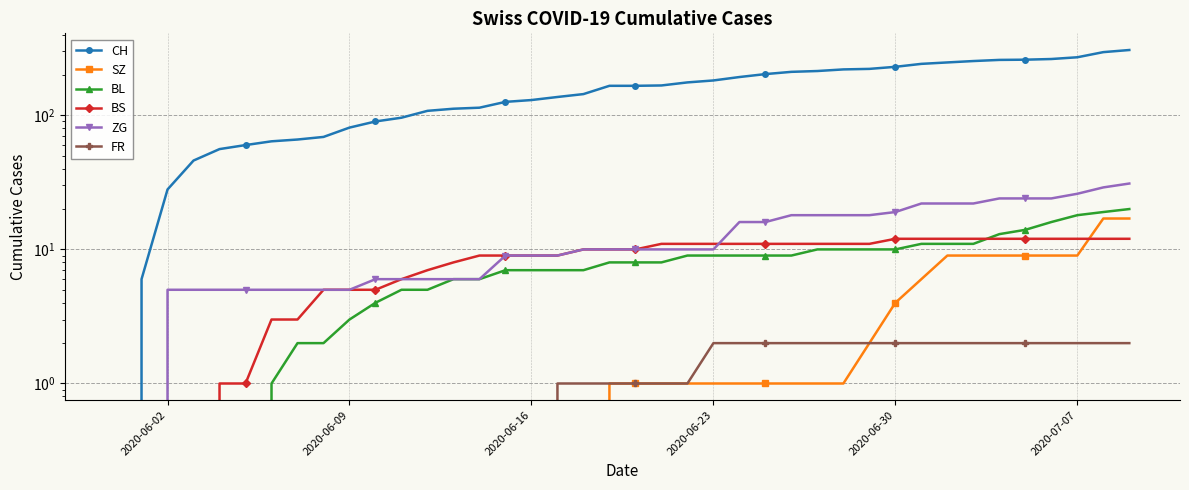

The BS series shows 20 at 2020-06-30. True or false?

False